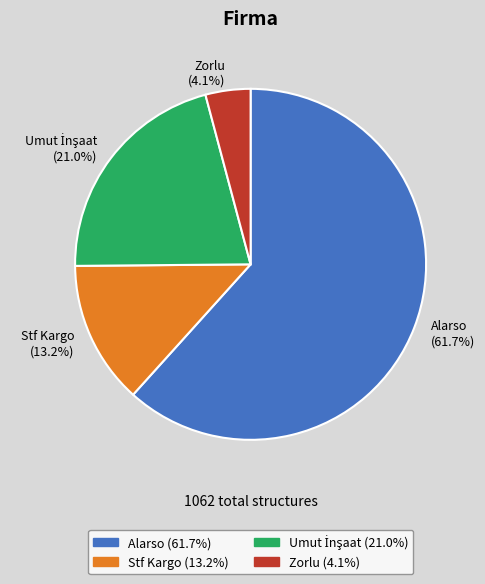

What percentage is the Stf Kargo slice, to the nearest percent?

13%